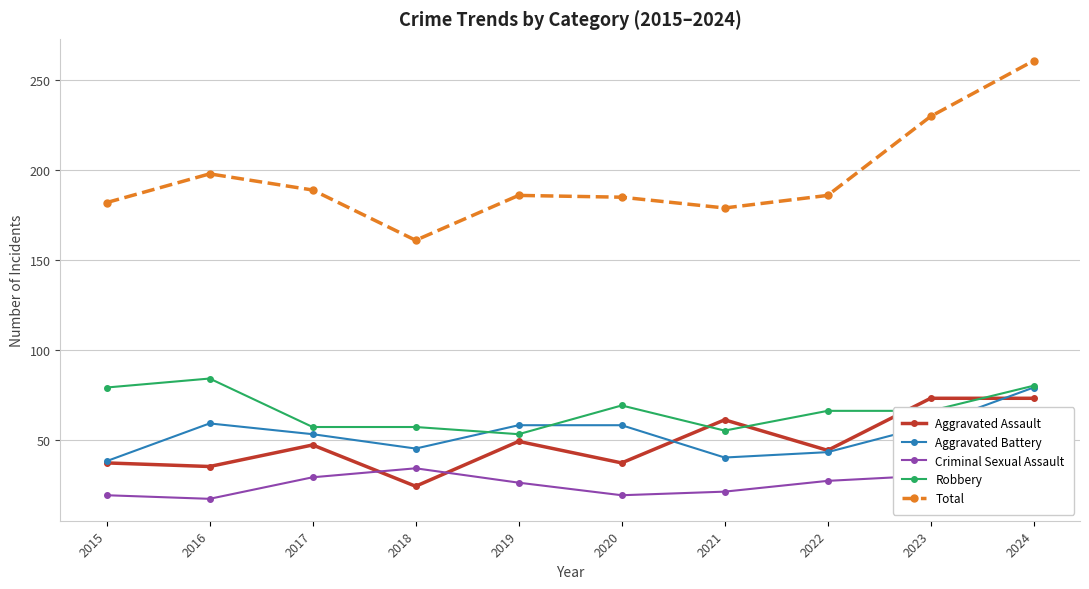

What are all the series names shown in the legend?

Aggravated Assault, Aggravated Battery, Criminal Sexual Assault, Robbery, Total